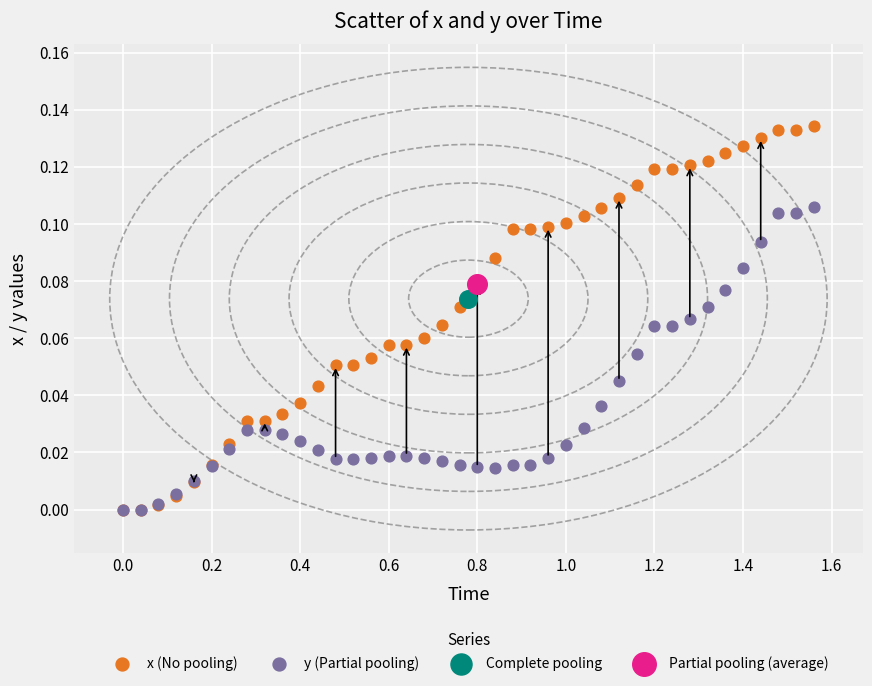

What are all the series names shown in the legend?

x (No pooling), y (Partial pooling), Complete pooling, Partial pooling (average)